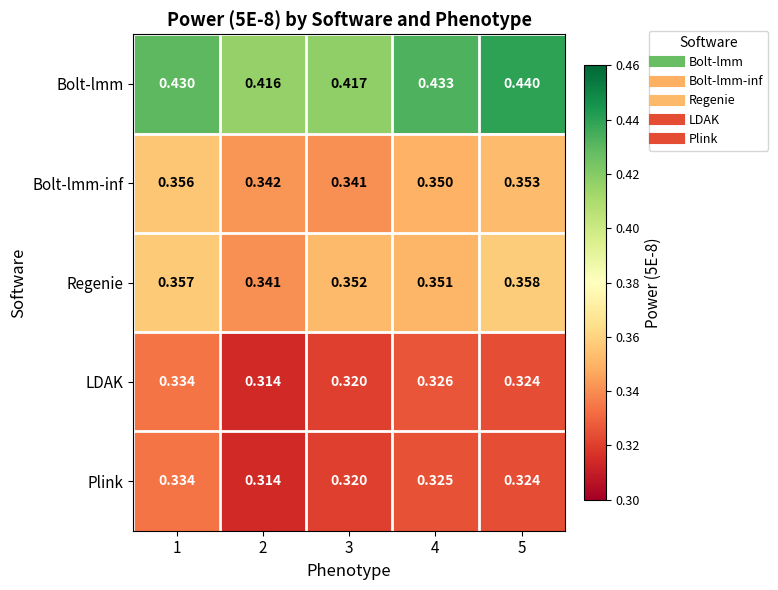

Which series has the widest spread of values?

Bolt-lmm